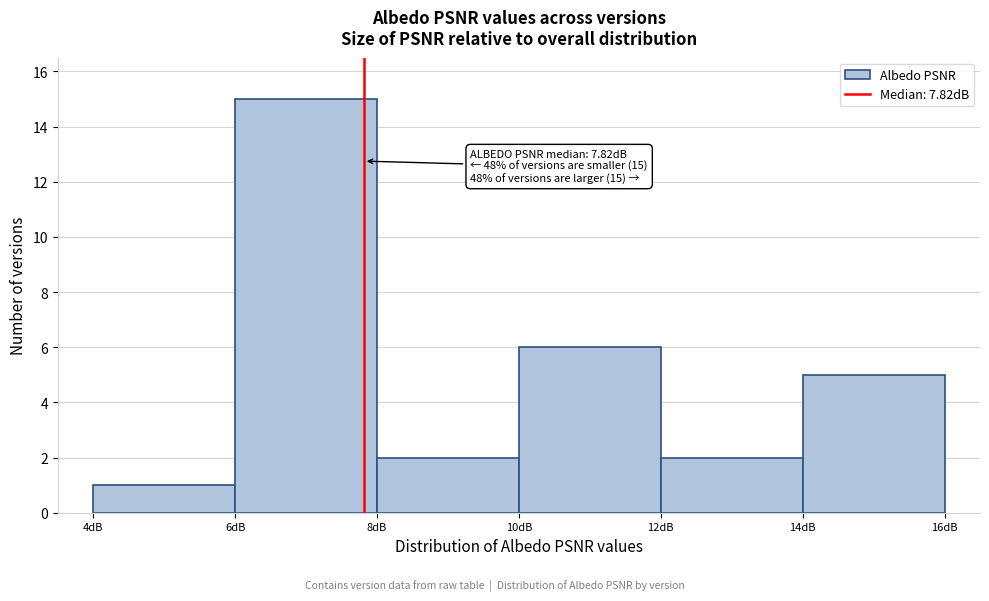

Over which range of the x-axis is the bar tallest?

6 to 8